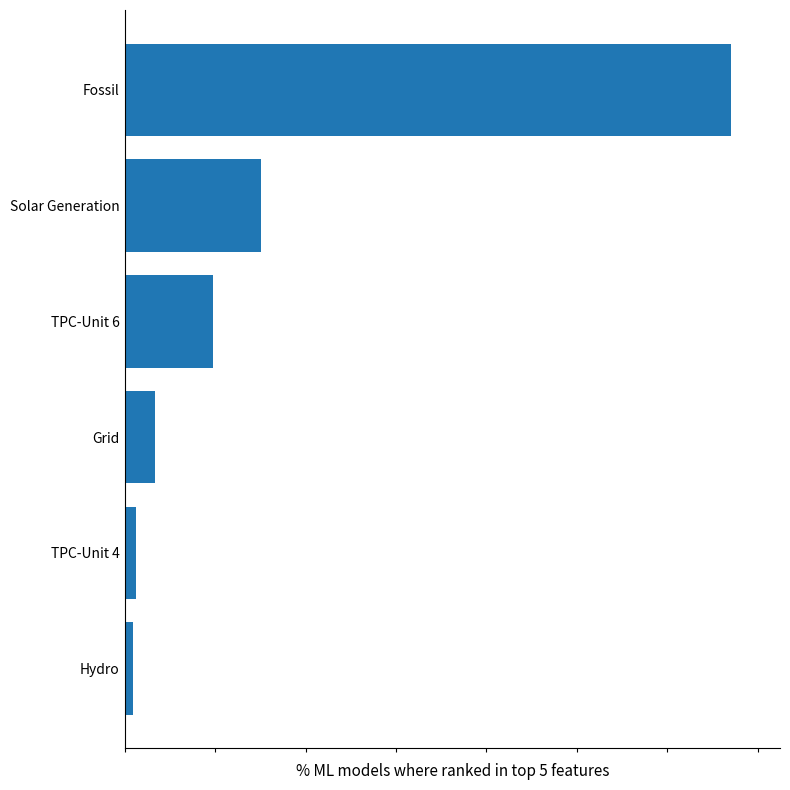

Are the bars horizontal?

Yes